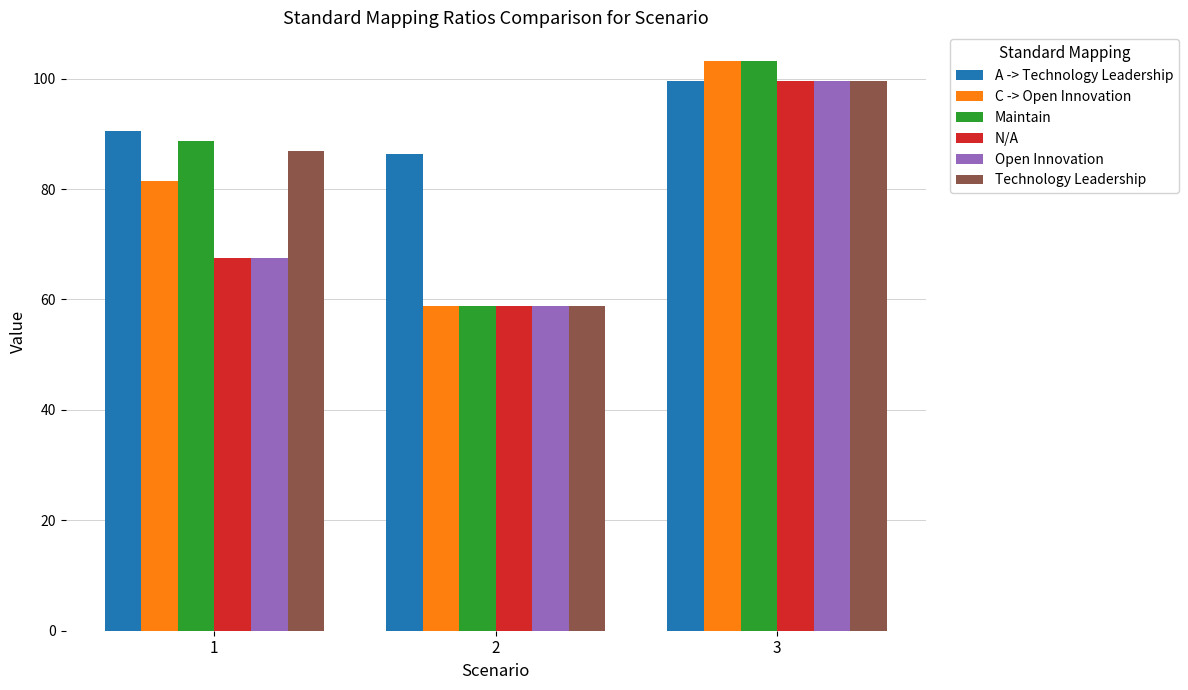

Which series has the largest total across all categories?

A -> Technology Leadership